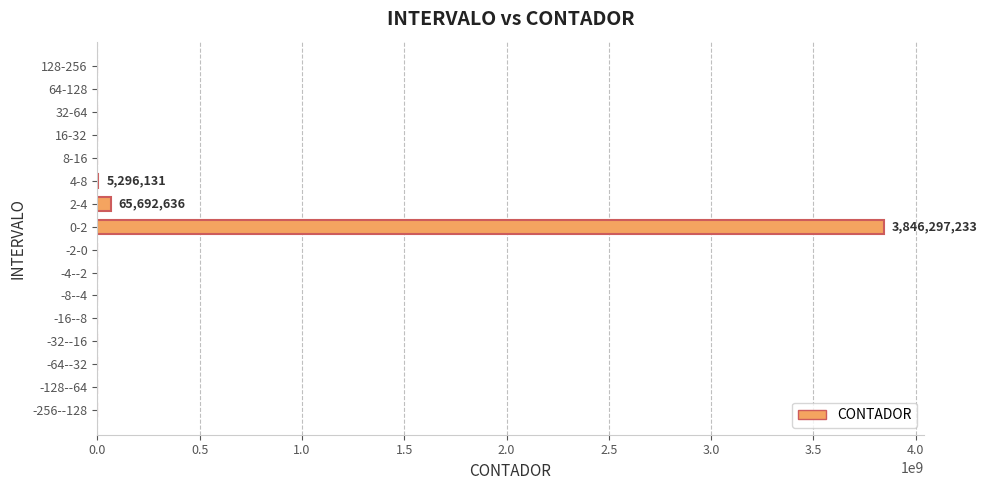

Which label corresponds to the largest value in the chart?

0-2